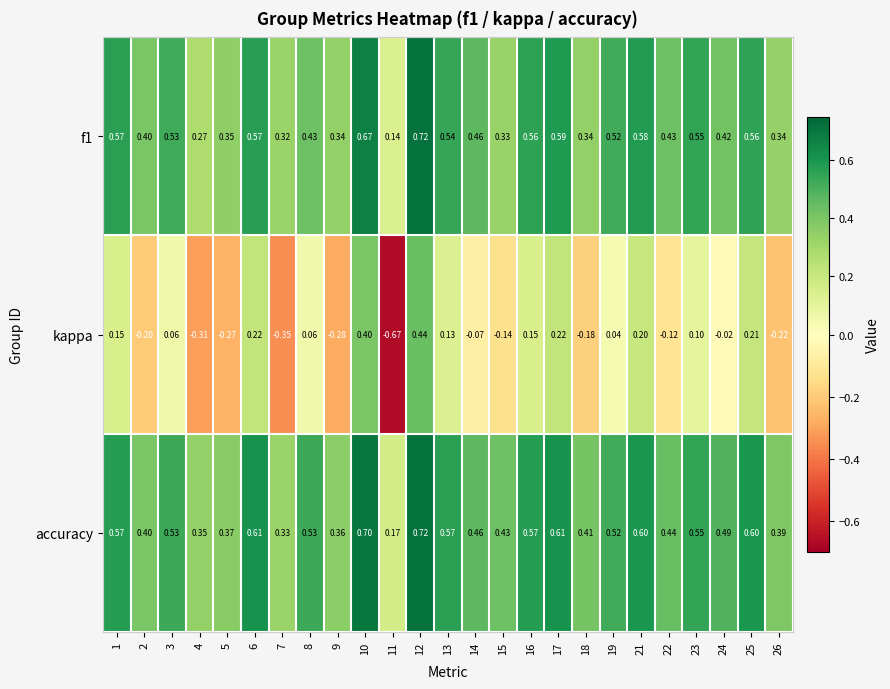

Is the value of kappa at 10 greater than the value of f1 at 17?

No